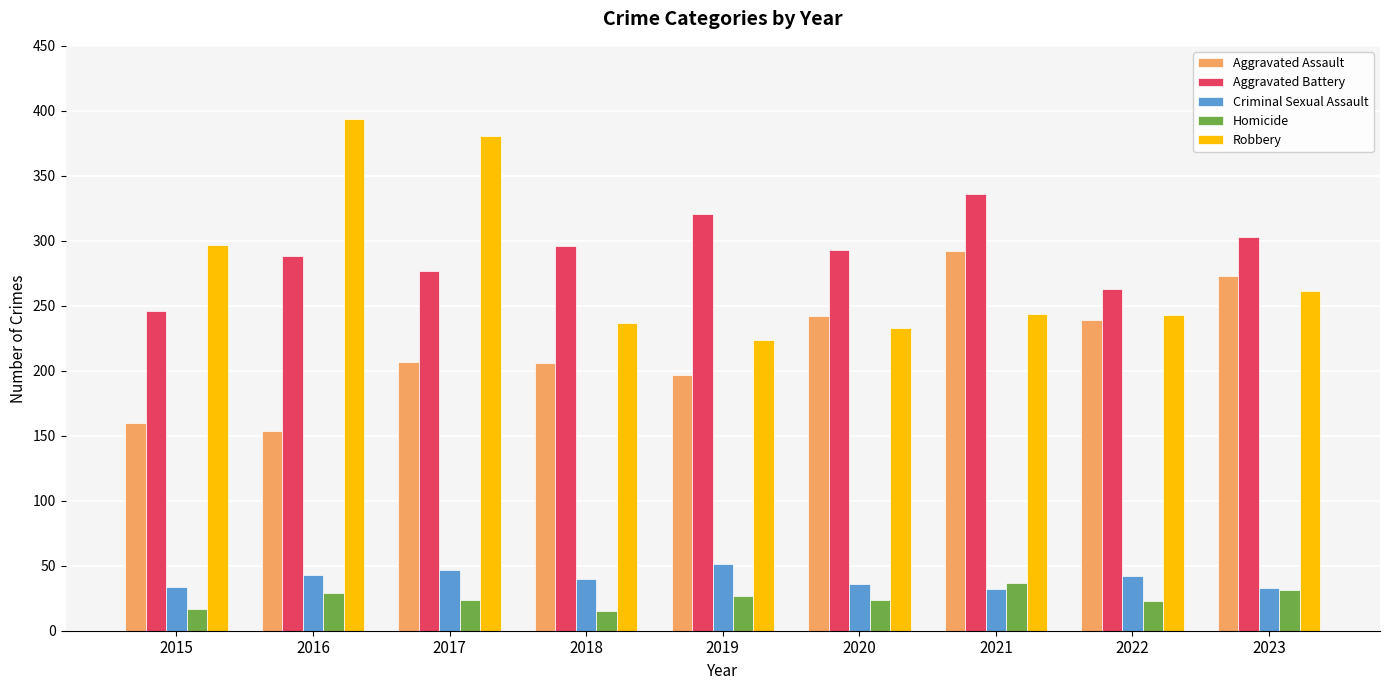

True or false: Criminal Sexual Assault has a value of 78 at 2019.

False